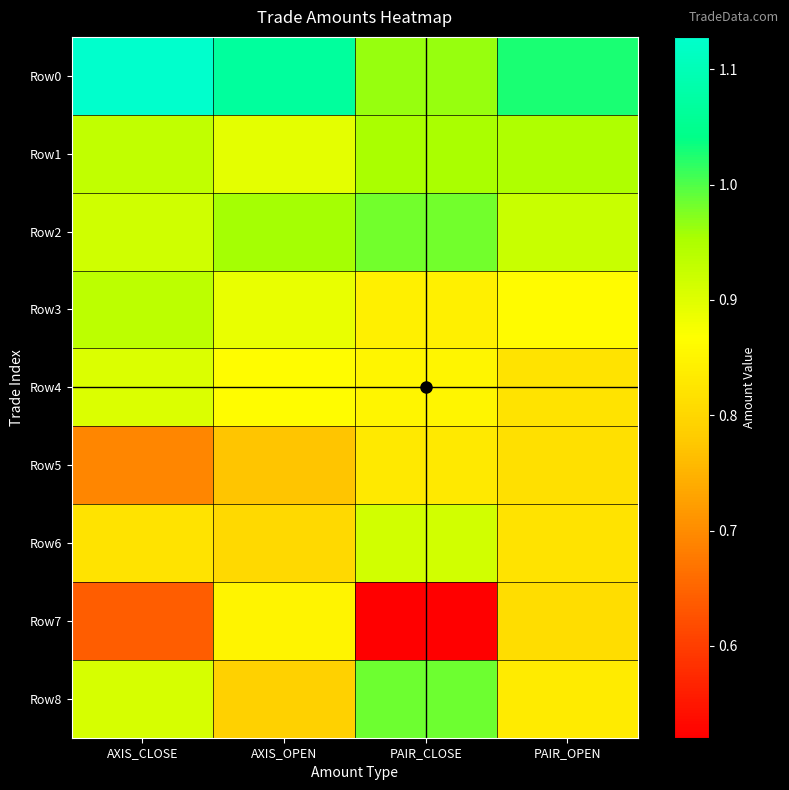

Reading left to right, transcribe all the data shown in this chart.

0: 0=1128000	1=930000	2=915000	3=934500	4=903000	5=693000	6=820500	7=639200	8=909000
1: 0=1067600	1=894000	2=955500	3=889200	4=862500	5=772500	6=803700	7=849200	8=789000
2: 0=964000	1=953000	2=983000	3=843000	4=852000	5=830000	6=914000	7=520400	8=984000
3: 0=1026000	1=948000	2=922000	3=861000	4=821000	5=815000	6=820000	7=812000	8=835200